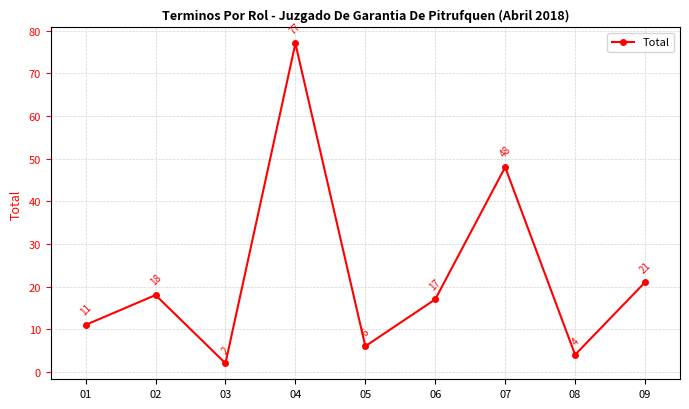

What is the difference between the maximum and second lowest values?

73